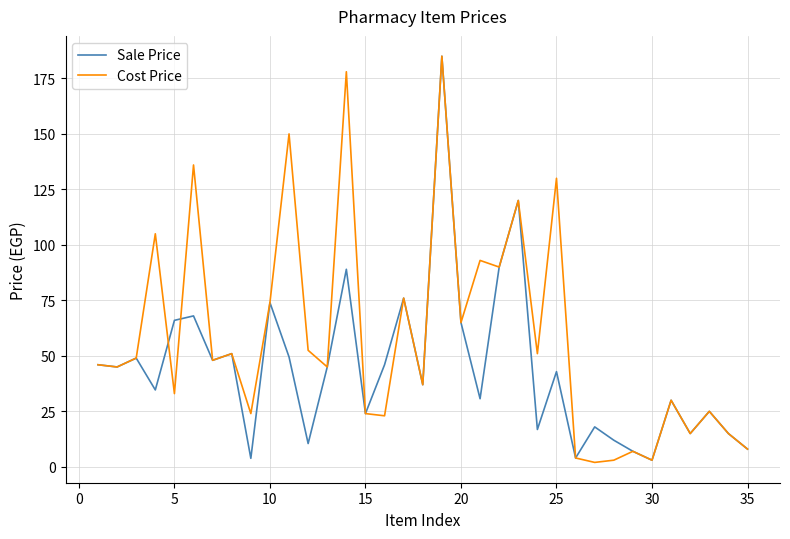

Which series has the largest total across all categories?

Cost Price